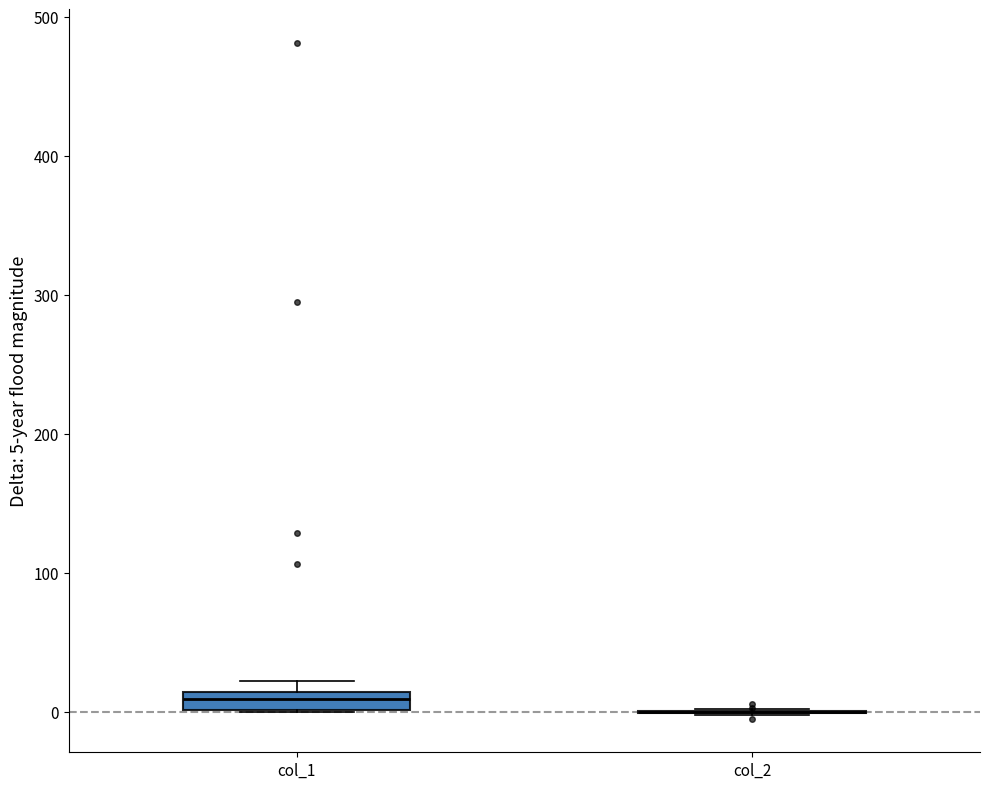

Comparing the boxes themselves (not the whiskers), which one is the tallest?

col_1